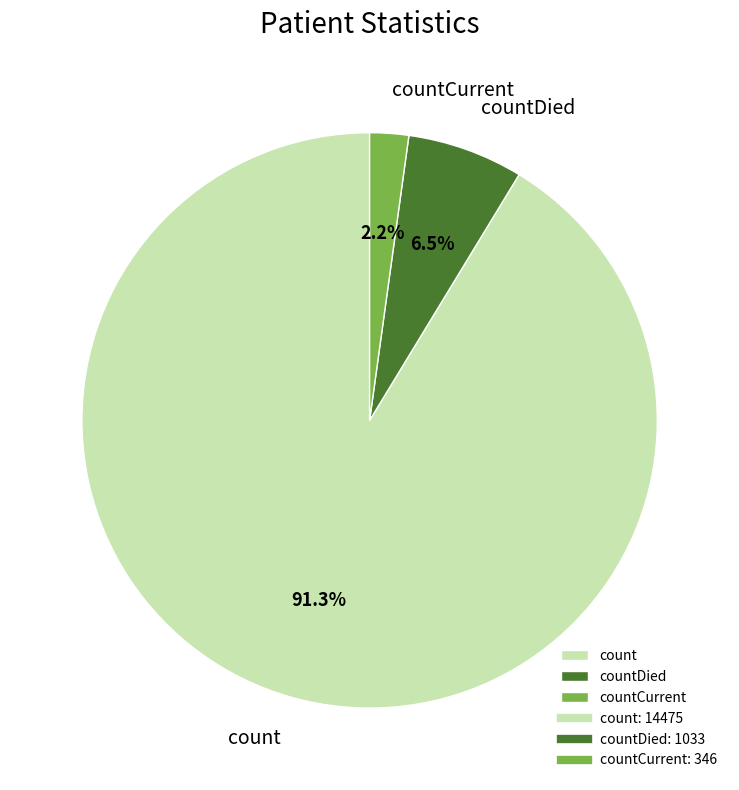

Which slice is the smallest?

countCurrent